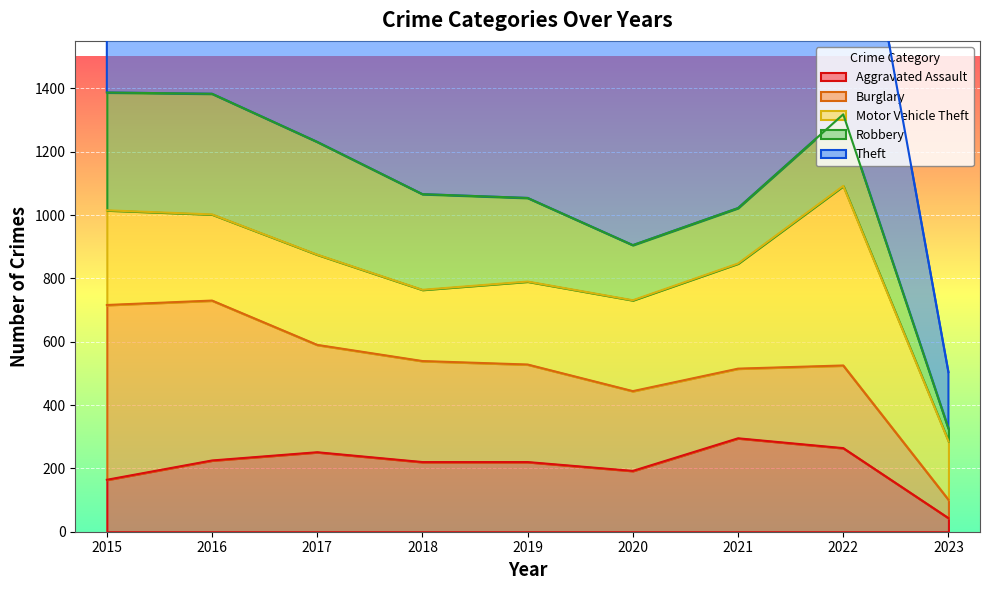

Is the value of Theft at 2017 greater than the value of Burglary at 2016?

Yes